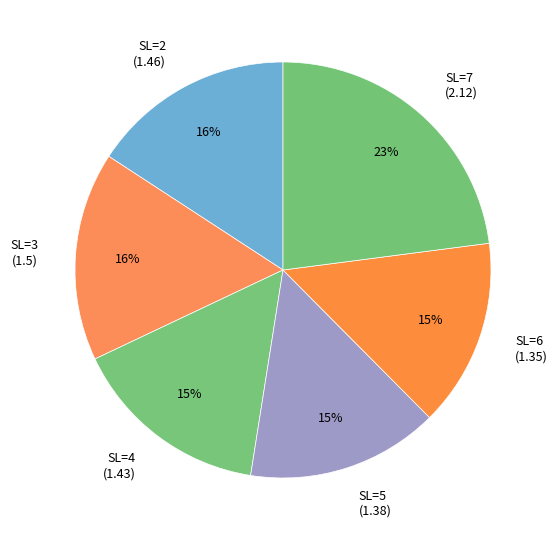

What percentage is the SL=2 slice, to the nearest percent?

16%